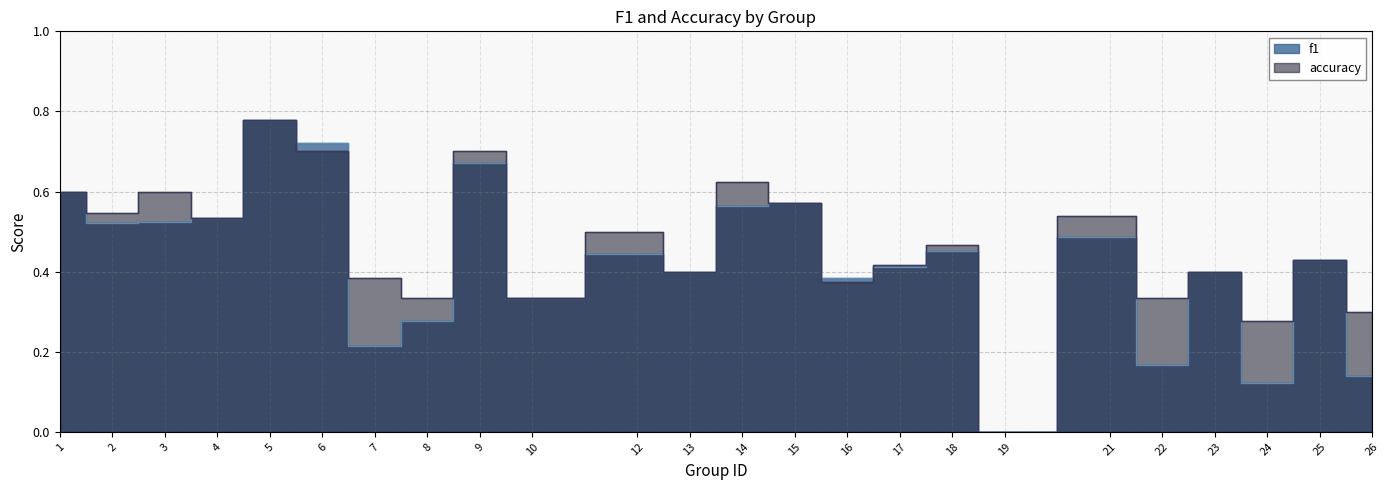

True or false: accuracy has a value of 0.6 at 16.

False